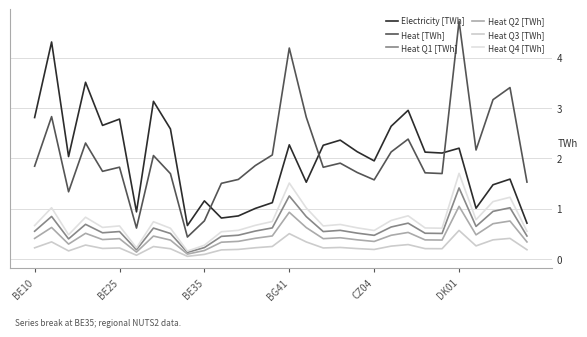

Reading right to left, transcribe all the data shown in this chart.

Electricity [TWh]: 0.7	1.6	1.5	1.0	2.2	2.1	2.1	3.0	2.6	1.9	2.1	2.4	2.3	1.5	2.3	1.1	1.0	0.9	0.8	1.2	0.7	2.6	3.1	0.9	2.8	2.7	3.5	2.0	4.3	2.8
Heat [TWh]: 1.5	3.4	3.2	2.2	4.7	1.7	1.7	2.4	2.1	1.6	1.7	1.9	1.8	2.8	4.2	2.1	1.9	1.6	1.5	0.8	0.4	1.7	2.1	0.6	1.8	1.7	2.3	1.3	2.8	1.8
Heat Q1 [TWh]: 0.5	1.0	0.9	0.6	1.4	0.5	0.5	0.7	0.6	0.5	0.5	0.6	0.5	0.8	1.3	0.6	0.6	0.5	0.4	0.2	0.1	0.5	0.6	0.2	0.5	0.5	0.7	0.4	0.8	0.6
Heat Q2 [TWh]: 0.3	0.8	0.7	0.5	1.0	0.4	0.4	0.5	0.5	0.3	0.4	0.4	0.4	0.6	0.9	0.5	0.4	0.3	0.3	0.2	0.1	0.4	0.5	0.1	0.4	0.4	0.5	0.3	0.6	0.4
Heat Q3 [TWh]: 0.2	0.4	0.4	0.3	0.6	0.2	0.2	0.3	0.3	0.2	0.2	0.2	0.2	0.3	0.5	0.2	0.2	0.2	0.2	0.1	0.1	0.2	0.2	0.1	0.2	0.2	0.3	0.2	0.3	0.2
Heat Q4 [TWh]: 0.5	1.2	1.1	0.8	1.7	0.6	0.6	0.9	0.8	0.6	0.6	0.7	0.7	1.0	1.5	0.7	0.7	0.6	0.5	0.3	0.2	0.6	0.7	0.2	0.7	0.6	0.8	0.5	1.0	0.7